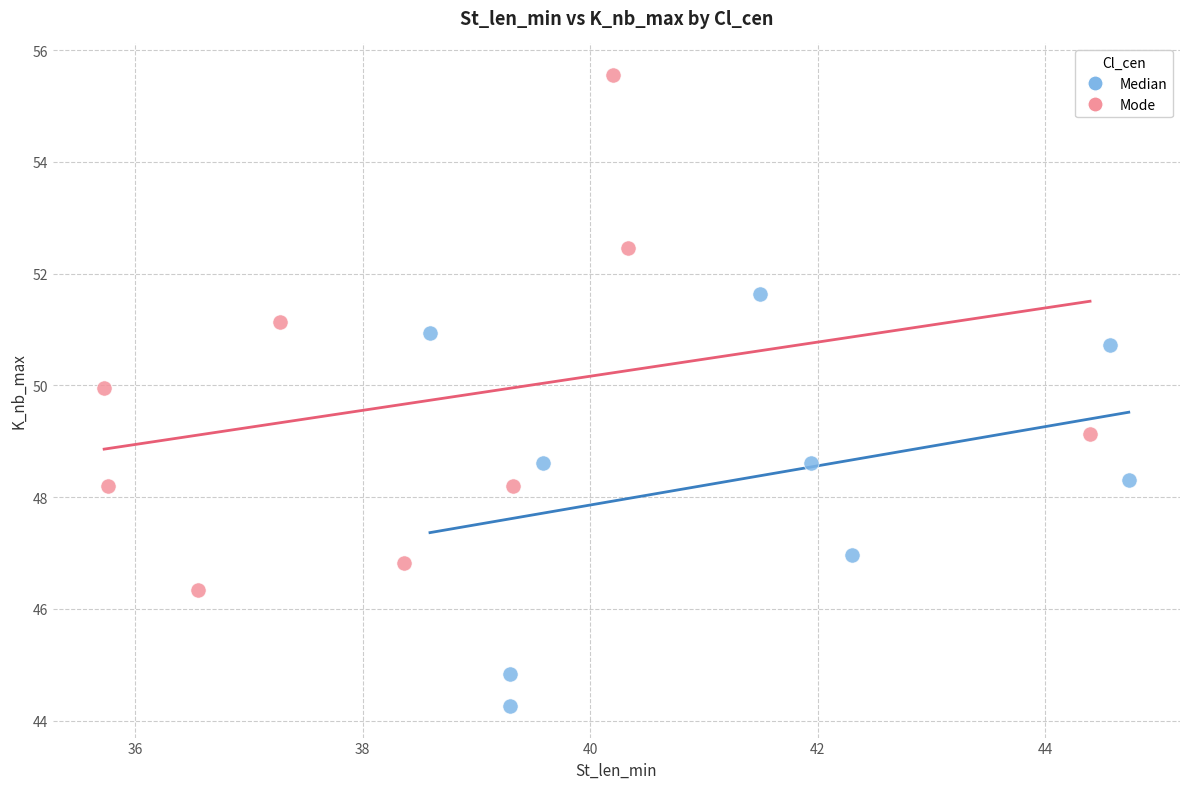

Which series contains the lowest Y value?

Median